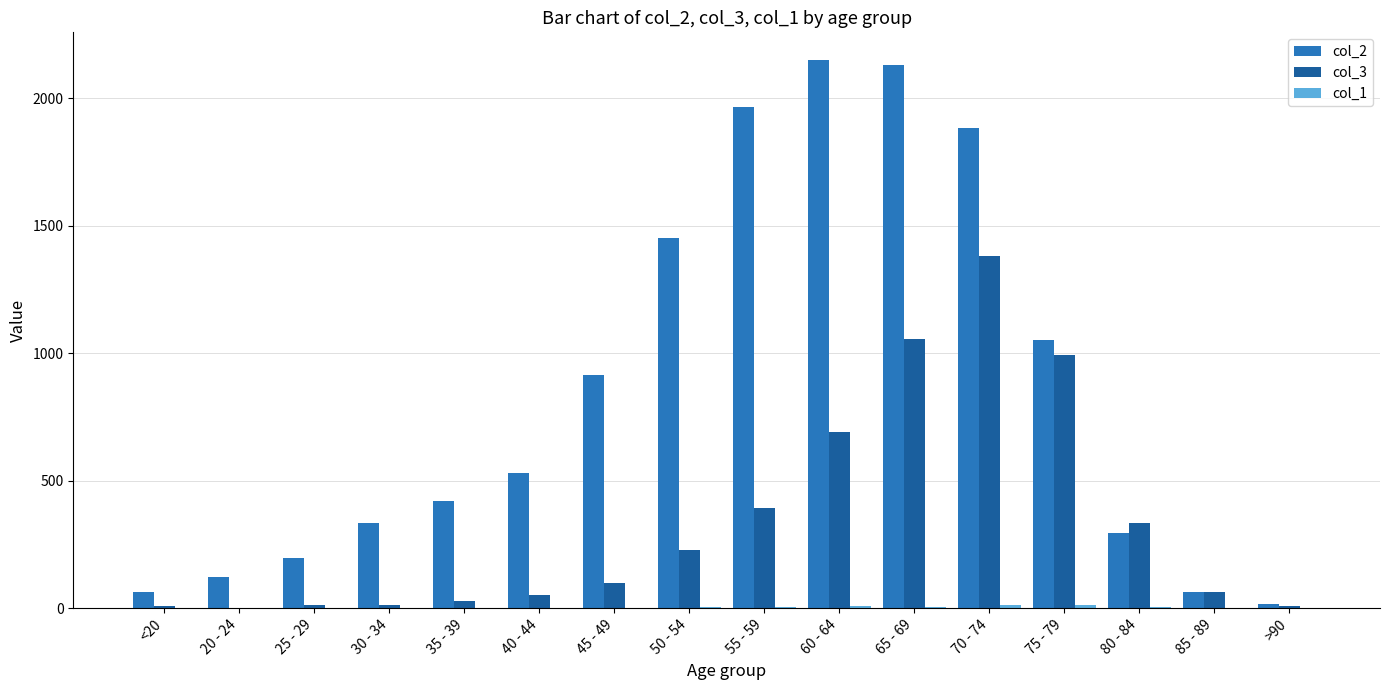

Which series has the largest total across all categories?

col_2